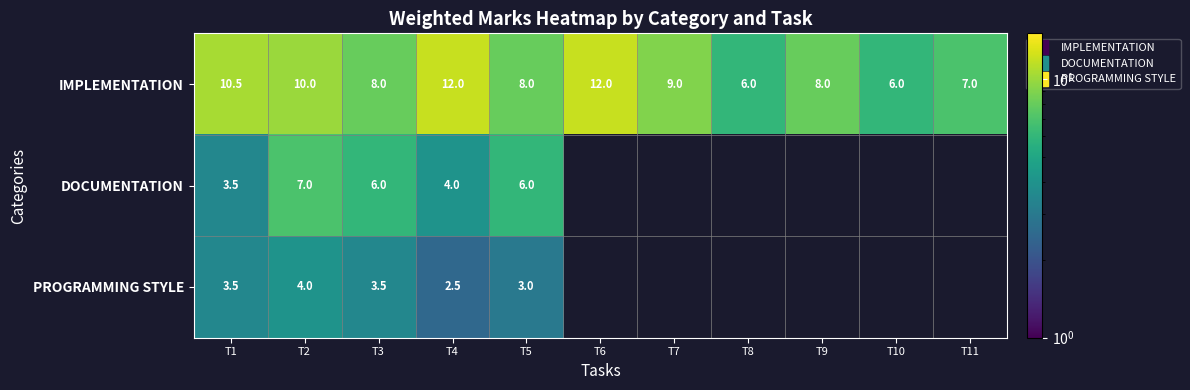

Rank the categories by PROGRAMMING STYLE value from lowest to highest.

T4, T5, T1, T3, T2, T6, T7, T8, T9, T10, T11